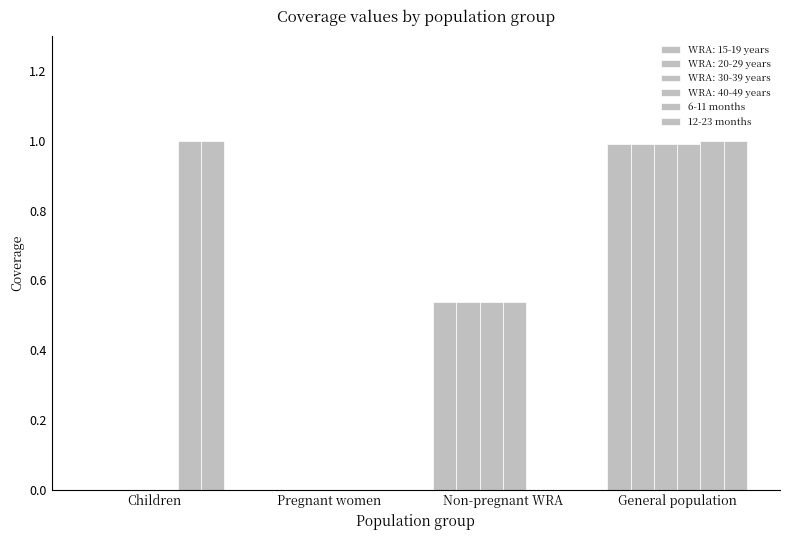

Does the chart contain stacked bars?

No